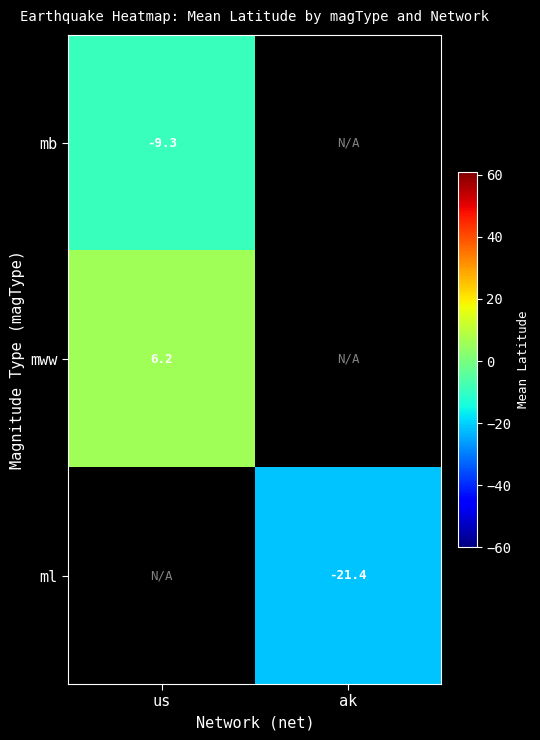

At how many categories does at least one series exceed -12?

1